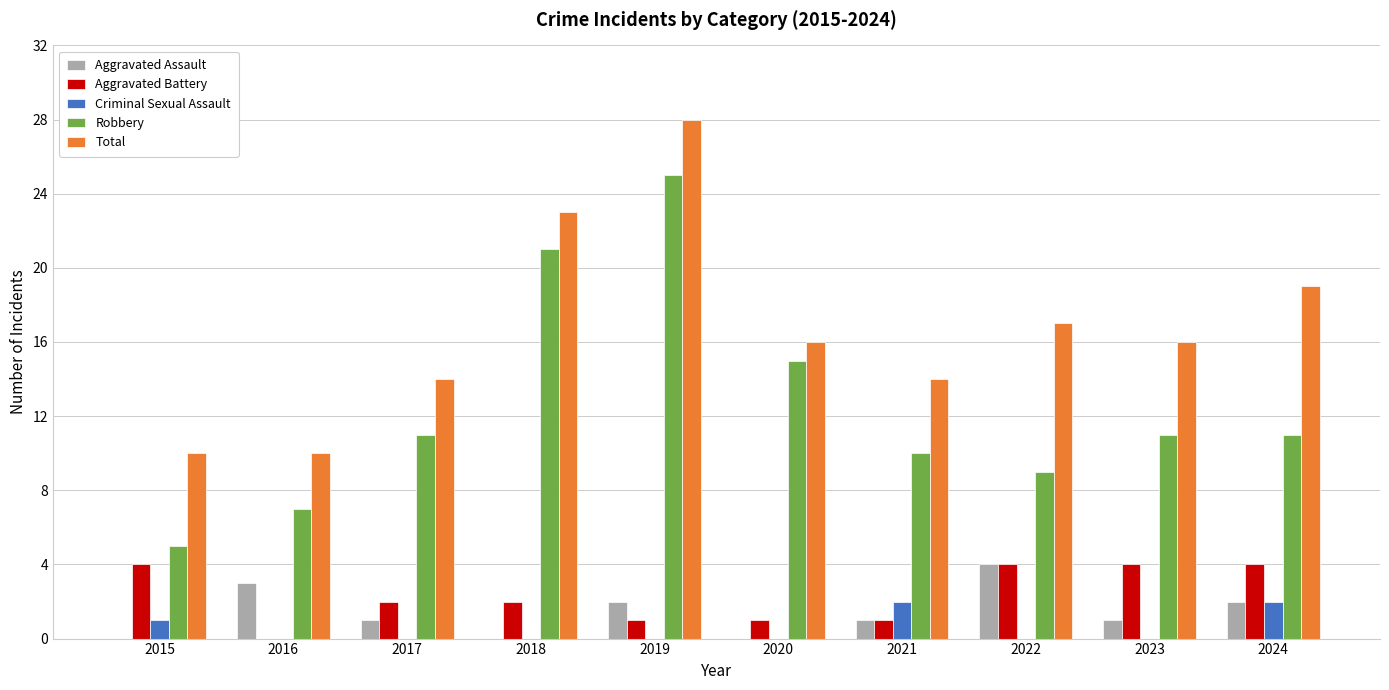

Between 2021 and 2023, which series saw the biggest shift?

Aggravated Battery